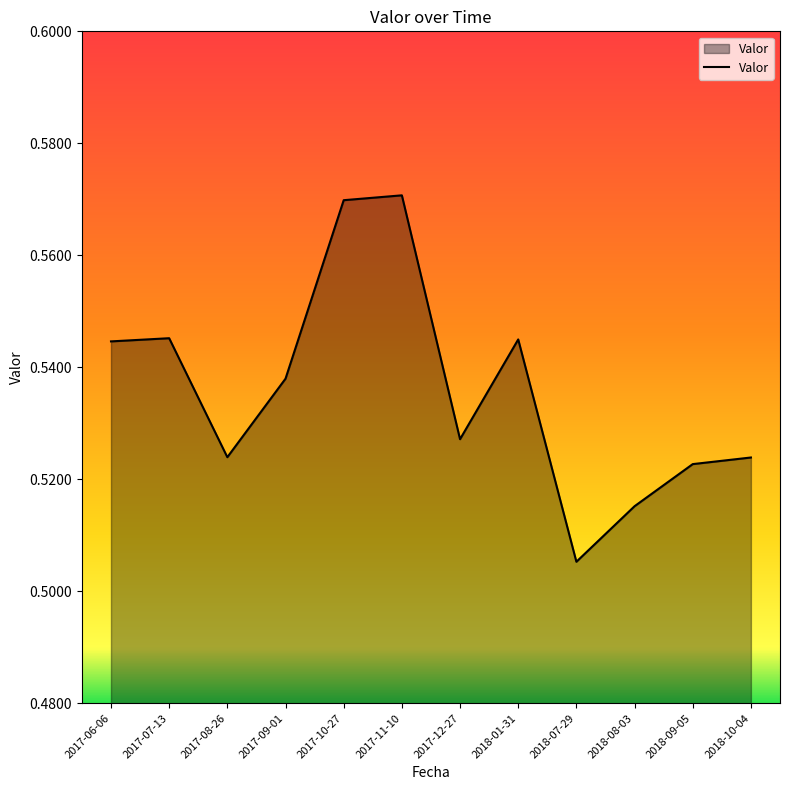

What position from the right is 2017-07-13?

11